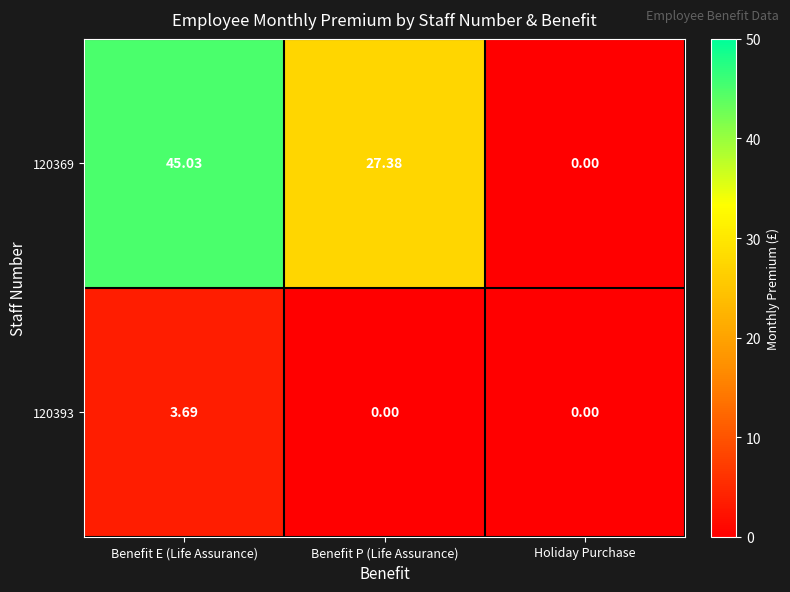

At which category is the sum across all series the highest?

Benefit E (Life Assurance)